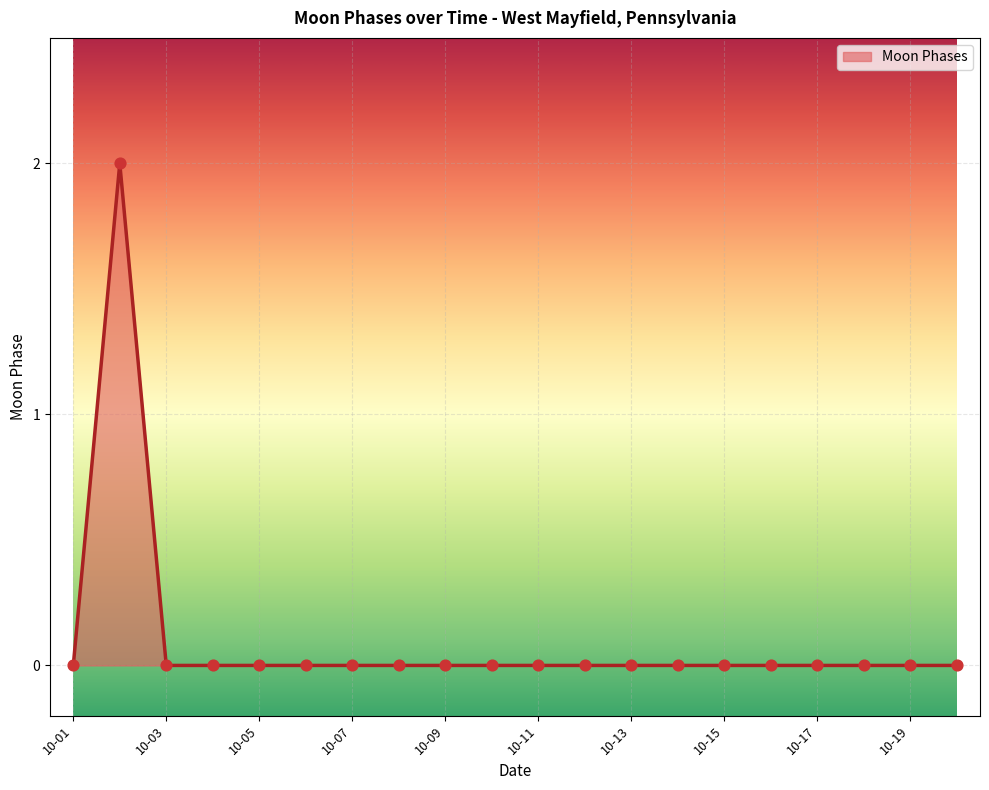

How many lines are shown in the chart?

1